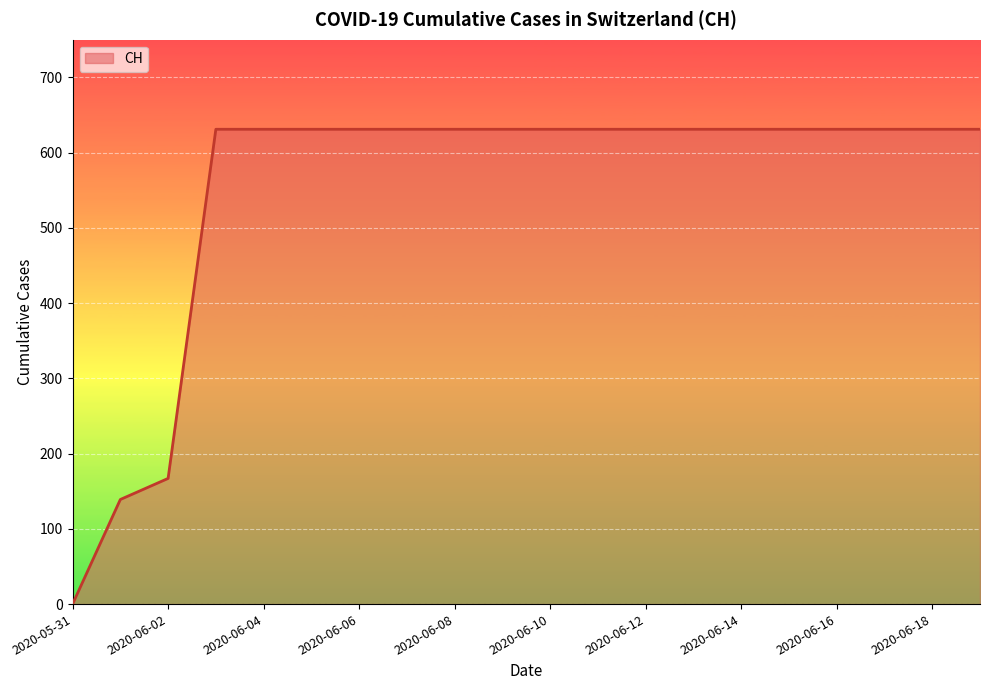

What is the greatest value displayed?

631